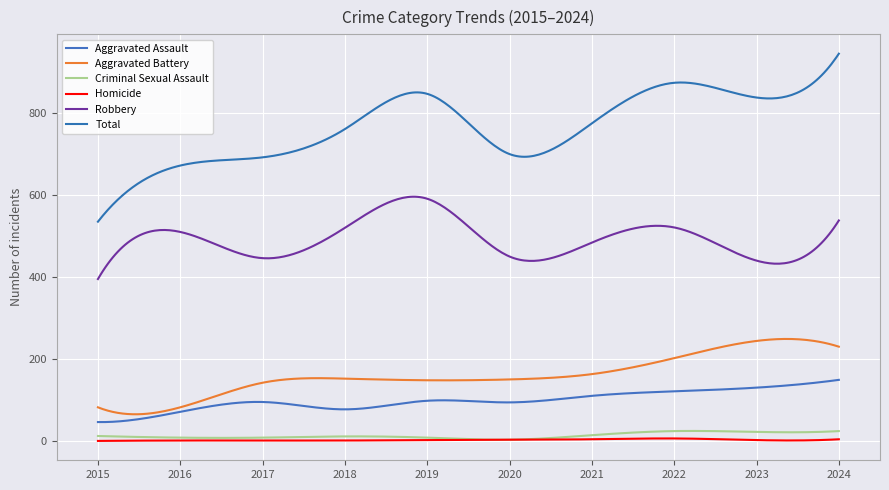

How many lines are shown in the chart?

6